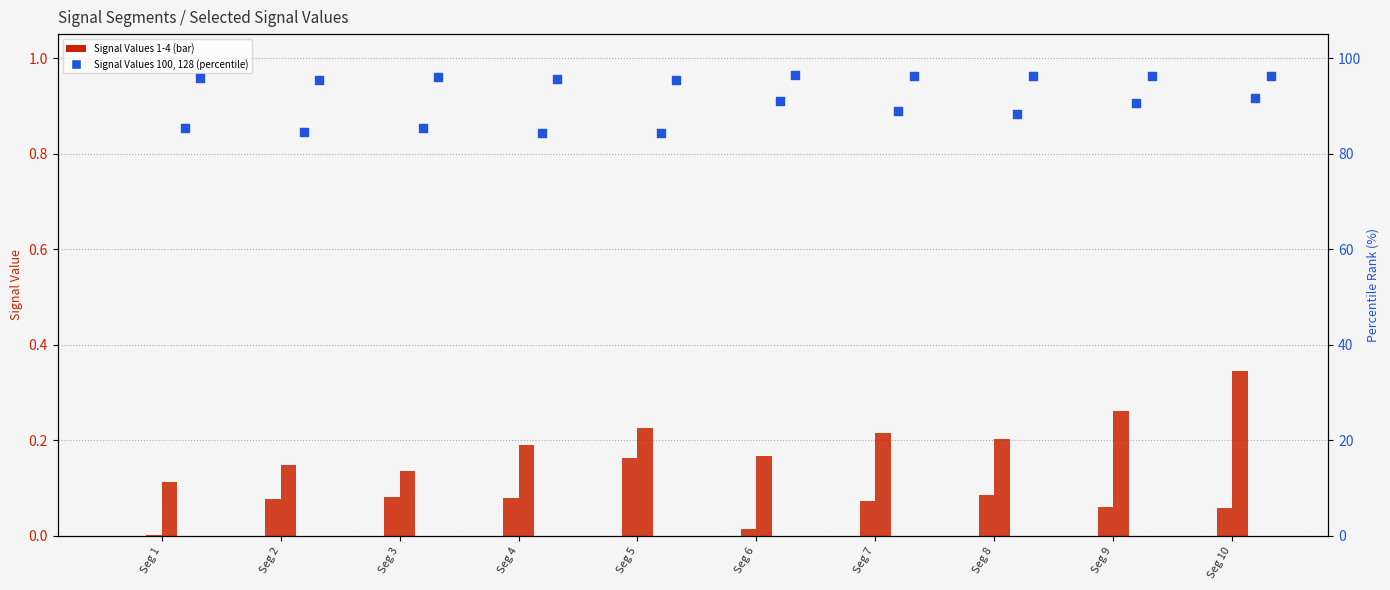

Which series reaches the maximum Y coordinate?

Signal_Value_128